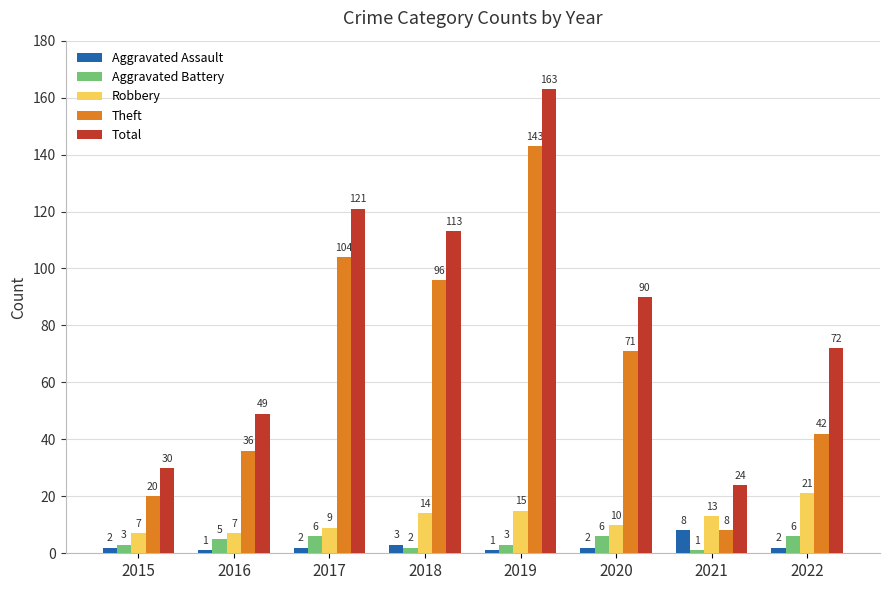

Reading left to right, what are all the values shown in this chart?

Aggravated Assault: 2	1	2	3	1	2	8	2
Aggravated Battery: 3	5	6	2	3	6	1	6
Robbery: 7	7	9	14	15	10	13	21
Theft: 20	36	104	96	143	71	8	42
Total: 30	49	121	113	163	90	24	72